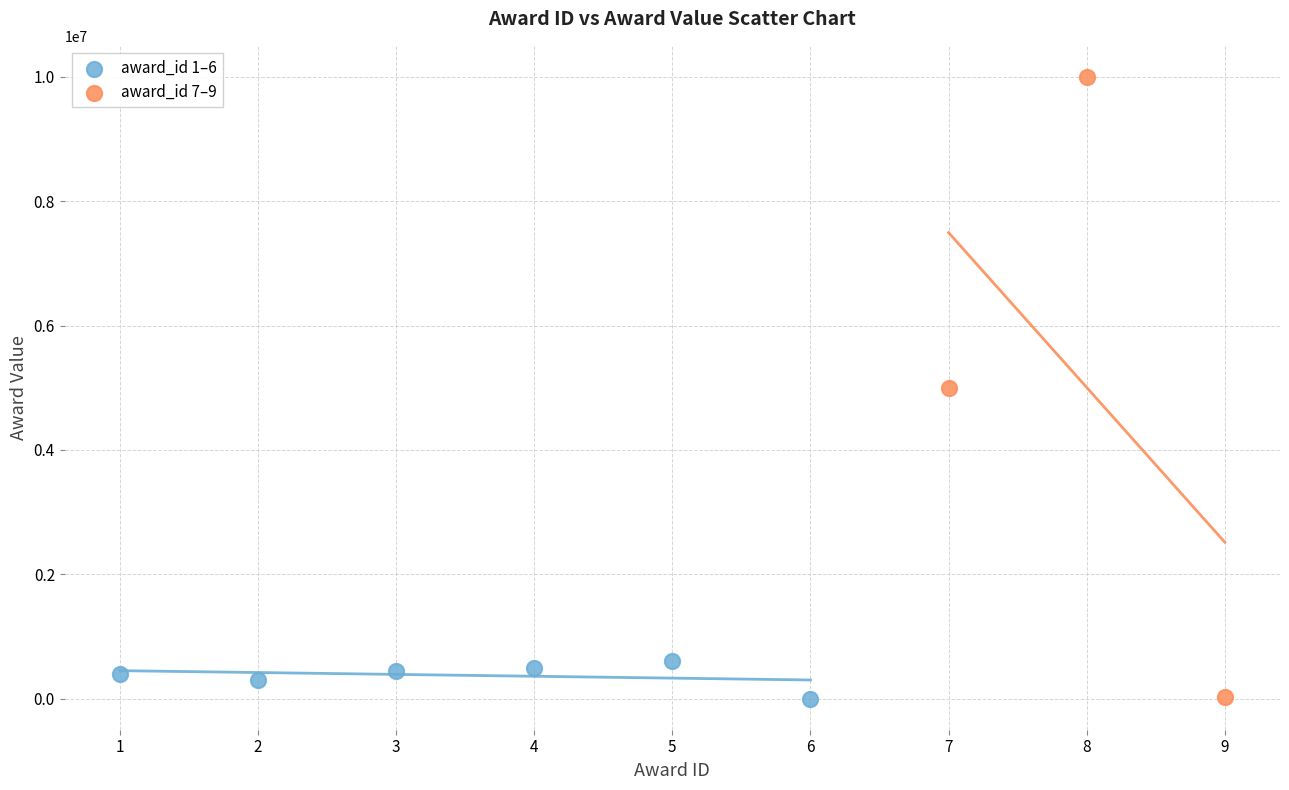

Which series has the widest spread of Y values?

award_id 7–9